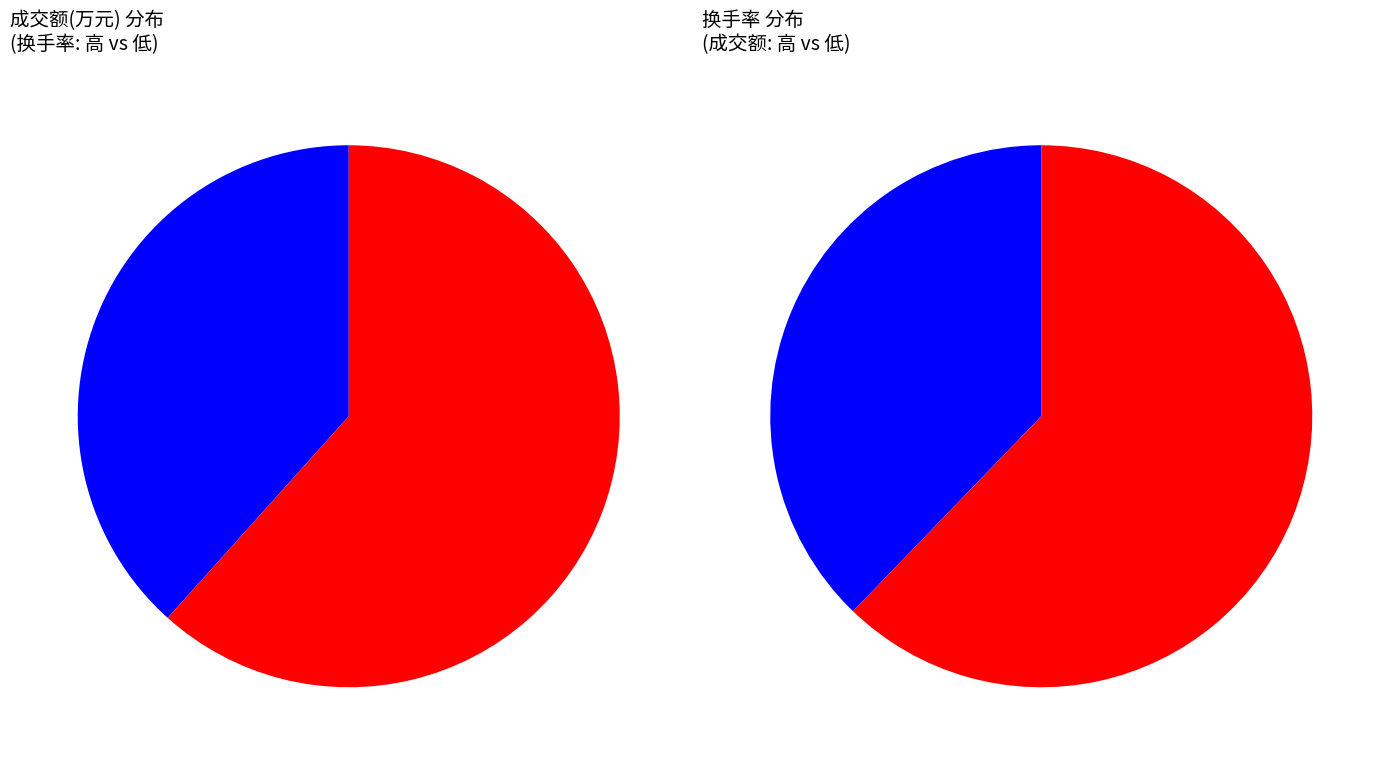

Do 2022-11-11 and 2022-11-14 together represent more than half of the pie?

No